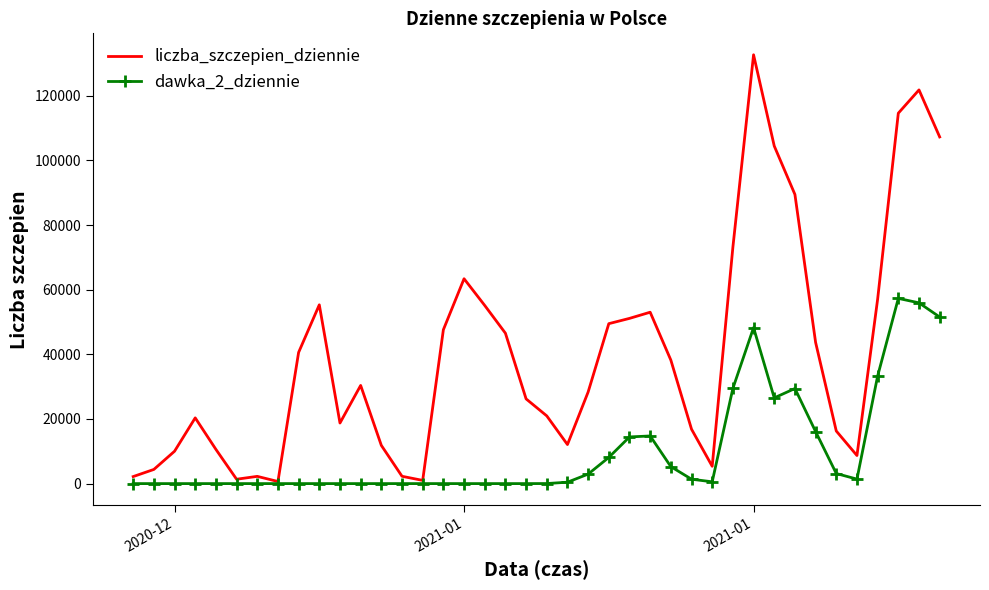

Which series has the widest spread of values?

liczba_szczepien_dziennie